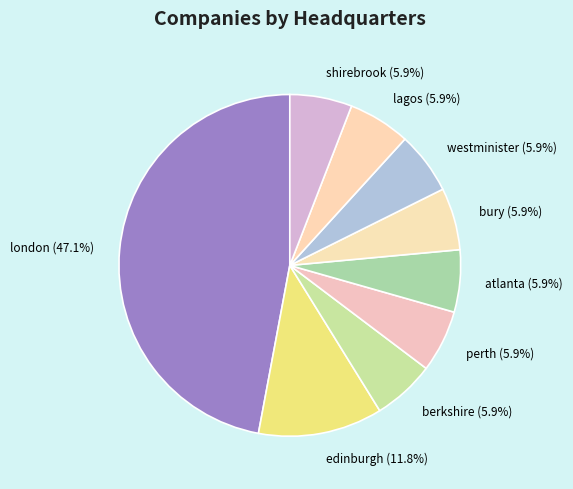

What is the largest slice in the pie chart?

london